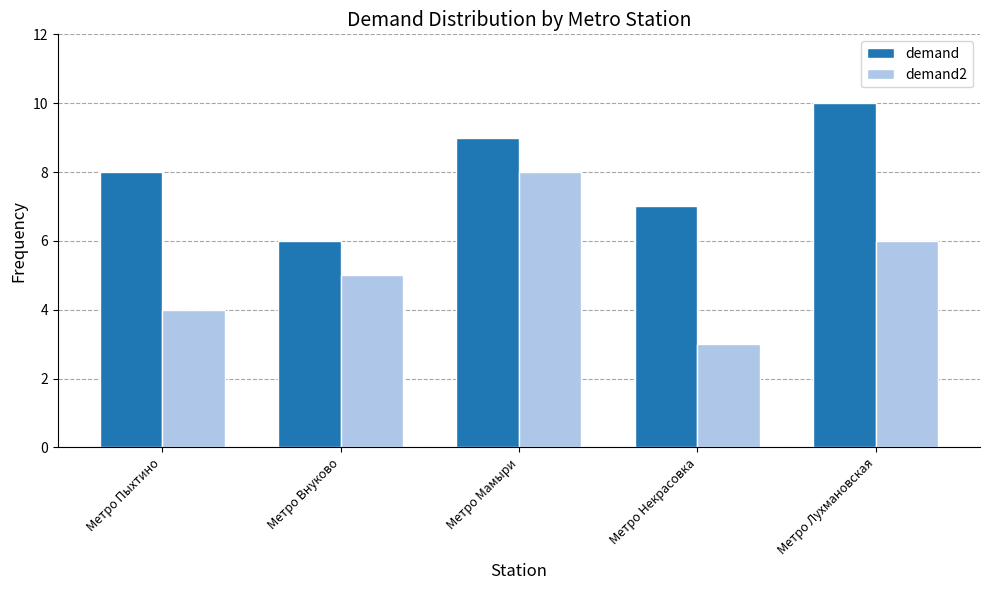

Between Метро Пыхтино and Метро Мамыри, which series saw the biggest shift?

demand2